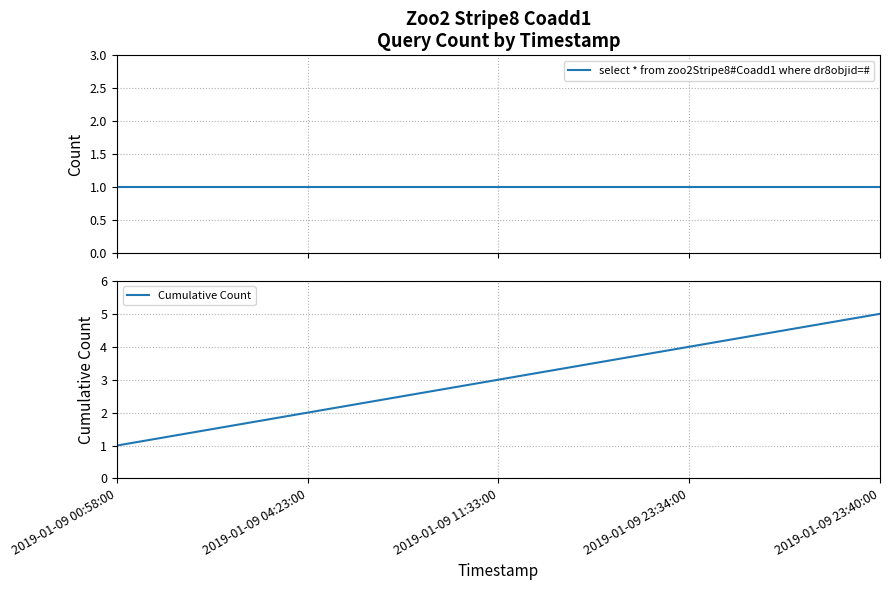

Between 2019-01-09 00:58:00 and 2019-01-09 11:33:00, which series saw the biggest shift?

Cumulative Count